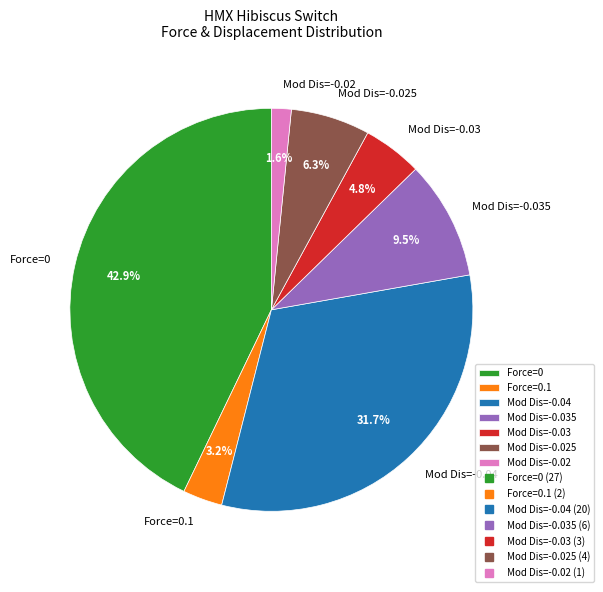

Does Force=0.1 represent more than half of the total?

No